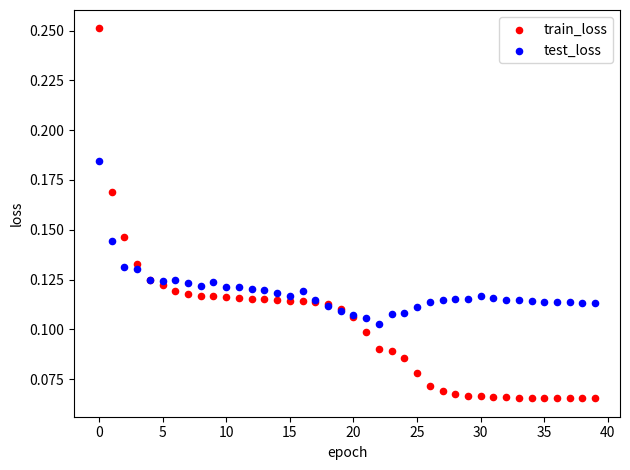

Which series has the widest spread of Y values?

train_loss